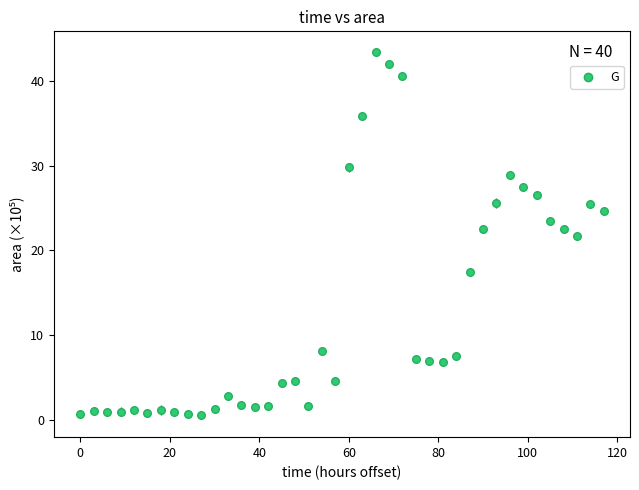

What Y value in the scatter plot is closest to 21?

21.8